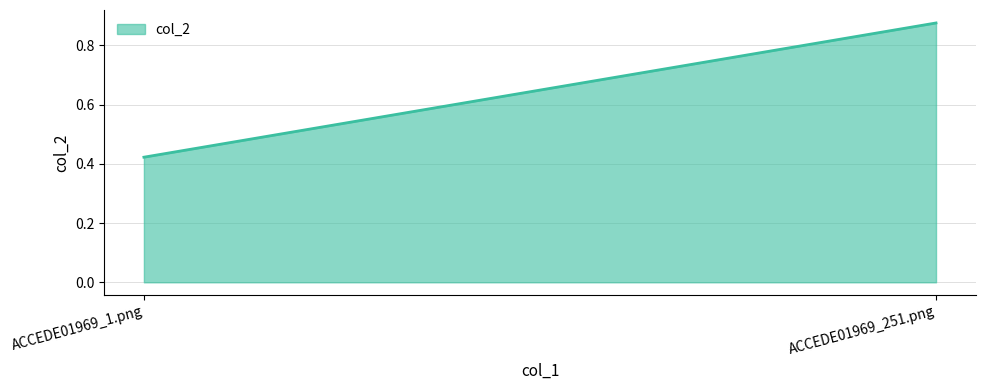

What is the change in value from ACCEDE01969_1.png to ACCEDE01969_251.png?

+0.5